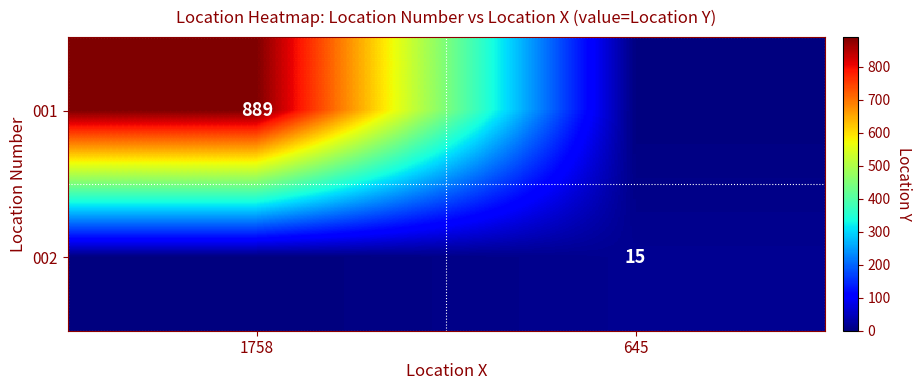

Is the value of 002 at 645 greater than the value of 001 at 1758?

No